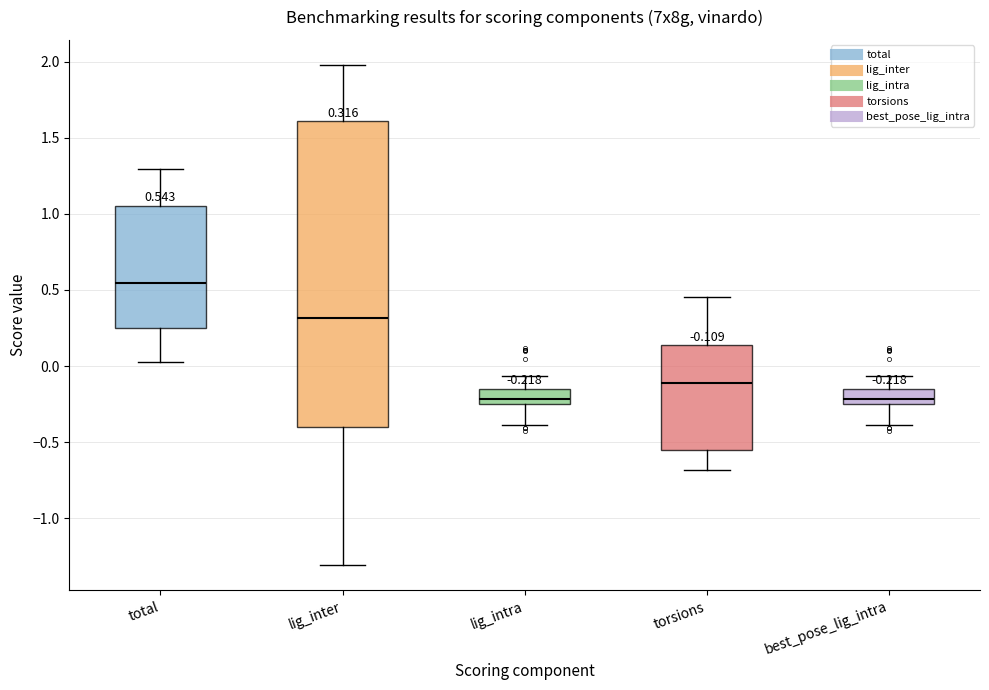

Which box is the tallest, from its lower edge to its upper edge?

lig_inter